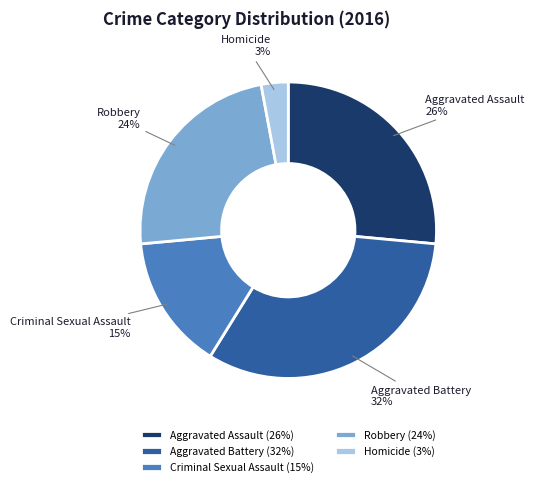

To the nearest percent, what is the combined percentage of Criminal Sexual Assault and Aggravated Assault?

41%